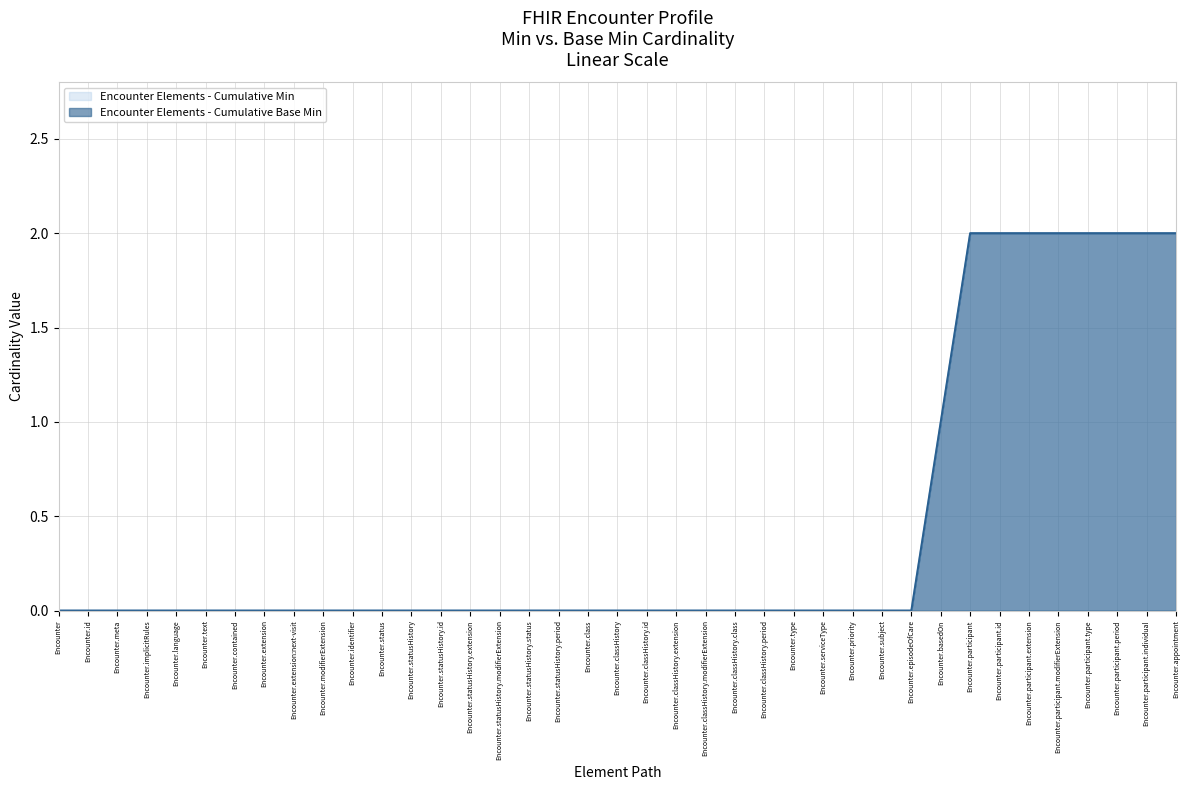

True or false: Base Min has more than 2 points higher than both neighbors.

False